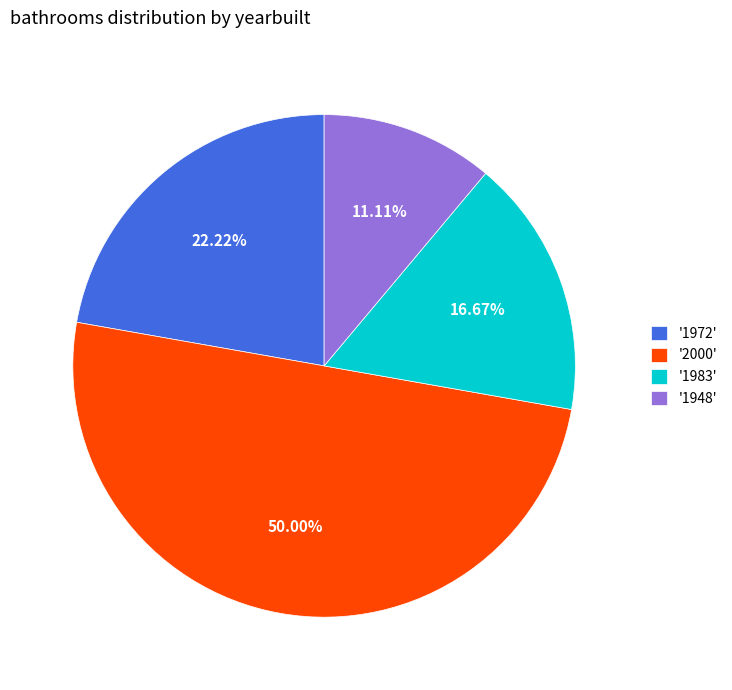

Approximately how many times larger is the value at '1972' compared to '1948'?

2.0